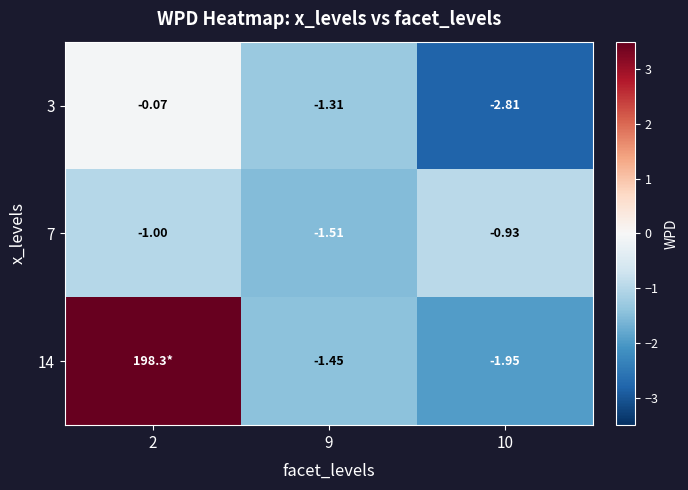

Between 10 and 2, which is larger?

2